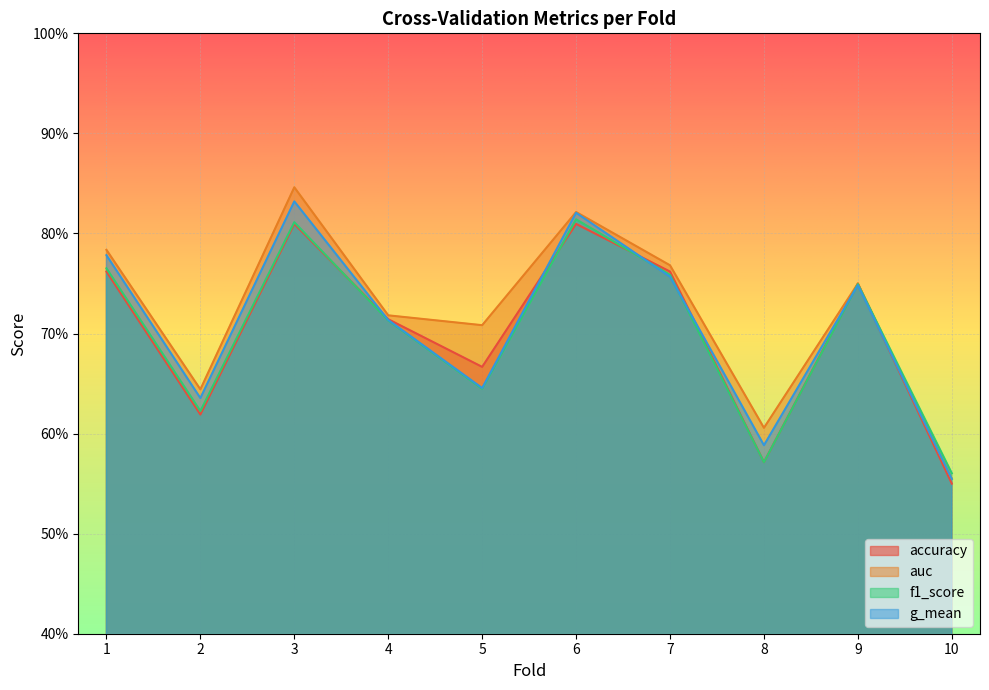

At which label does accuracy reach its minimum?

10